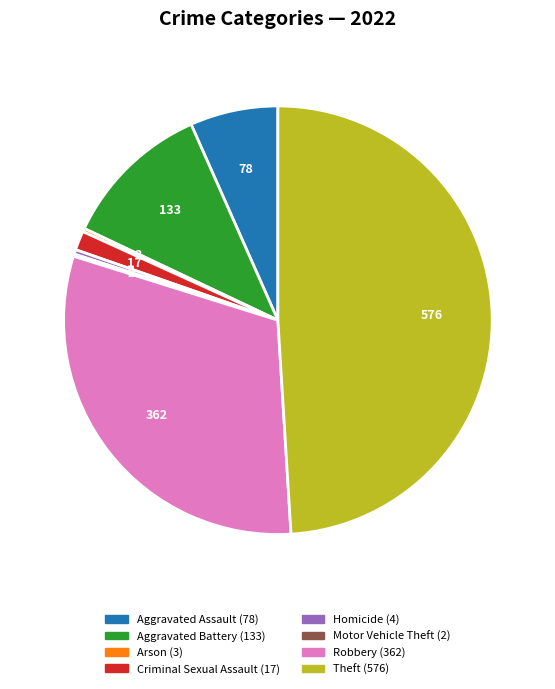

The Homicide slice represents 14% of the pie. True or false?

False